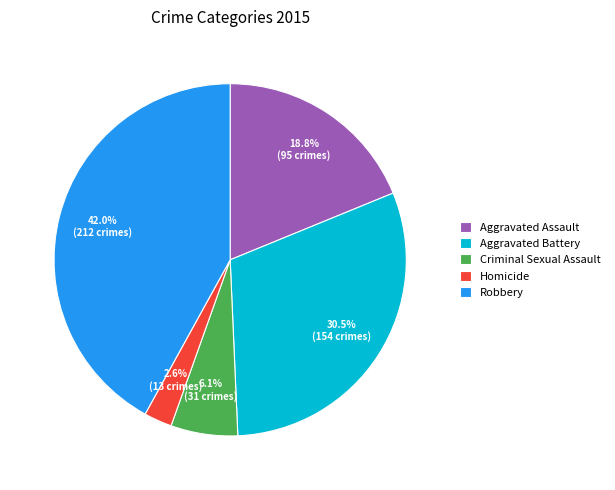

What percentage is NOT represented by Aggravated Assault?

81.2%